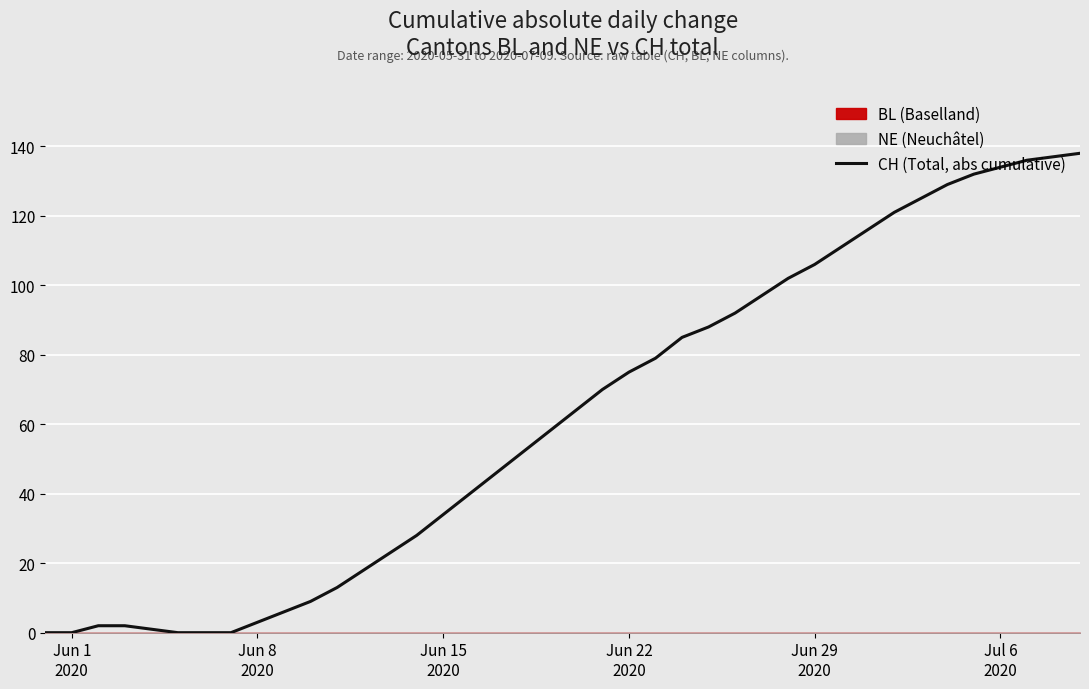

What is the highest value of the CH (Total, abs cumulative) series?

138